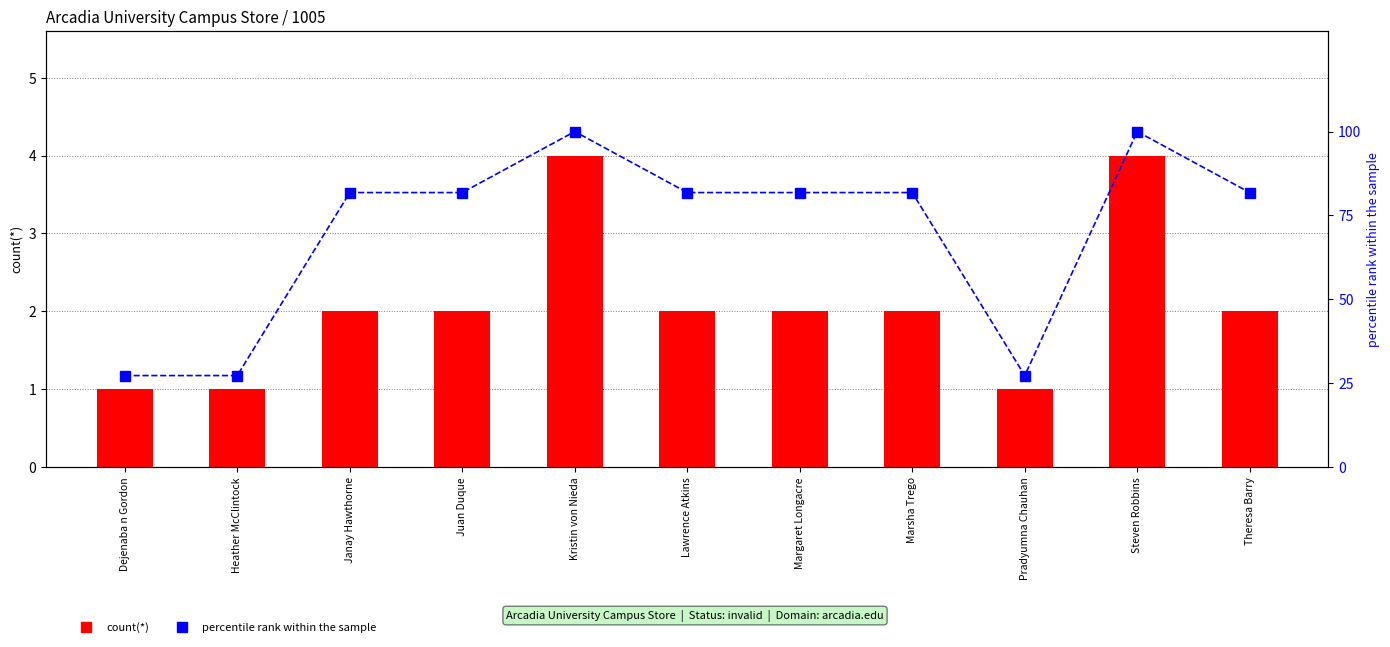

True or false: percentile rank within the sample has a value of 81.8 at Janay Hawthorne.

True